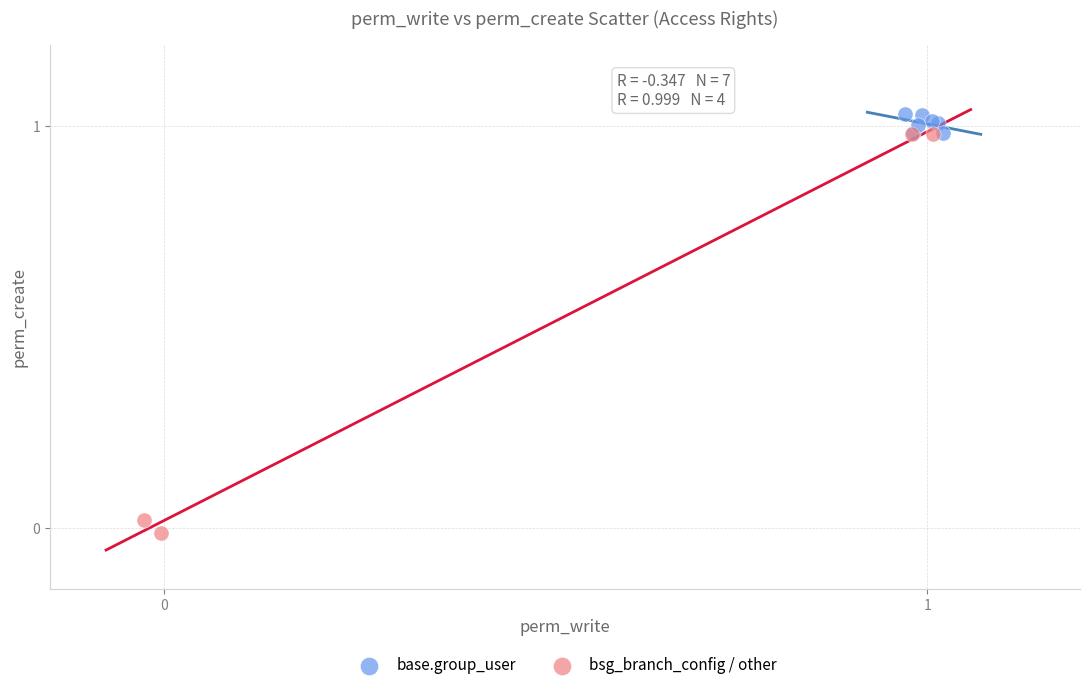

Which series reaches the minimum Y coordinate?

bsg_branch_config / other